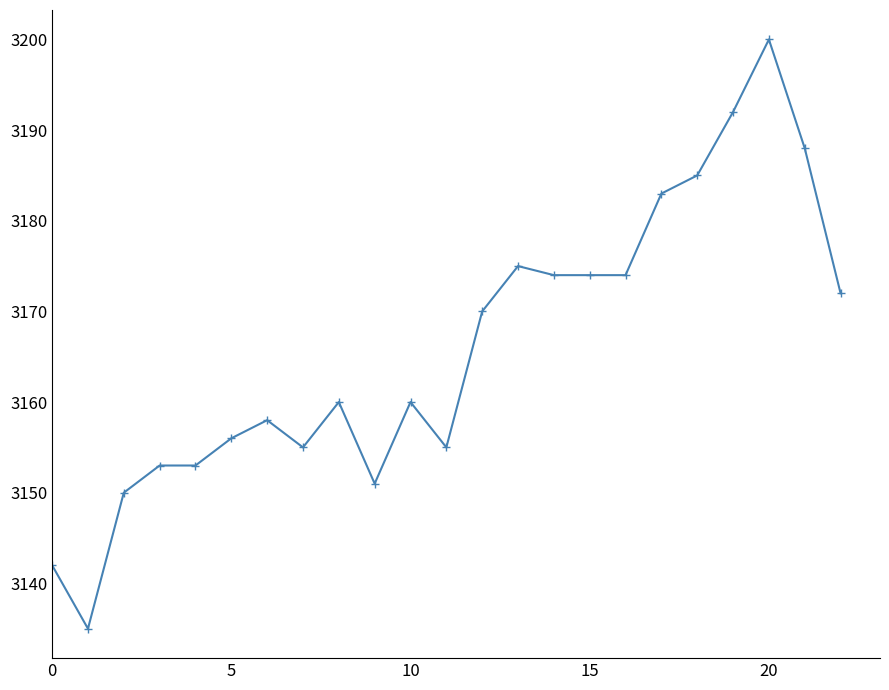

What is the greatest value displayed?

3200